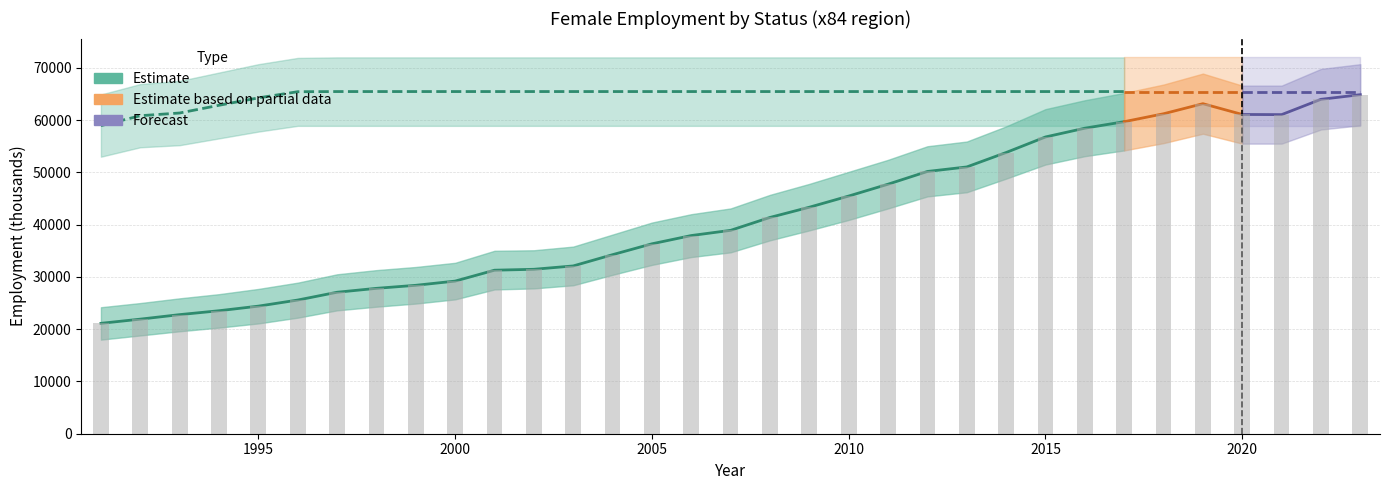

What is the sum of all values?

1377287.5